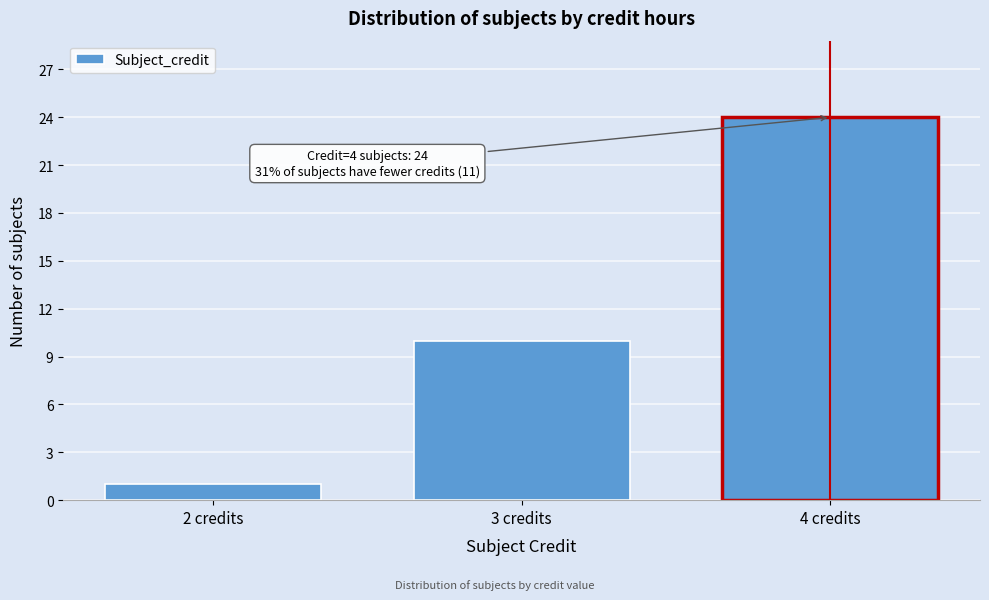

Reading left to right, transcribe all the data shown in this chart.

2 credits=1	3 credits=10	4 credits=24